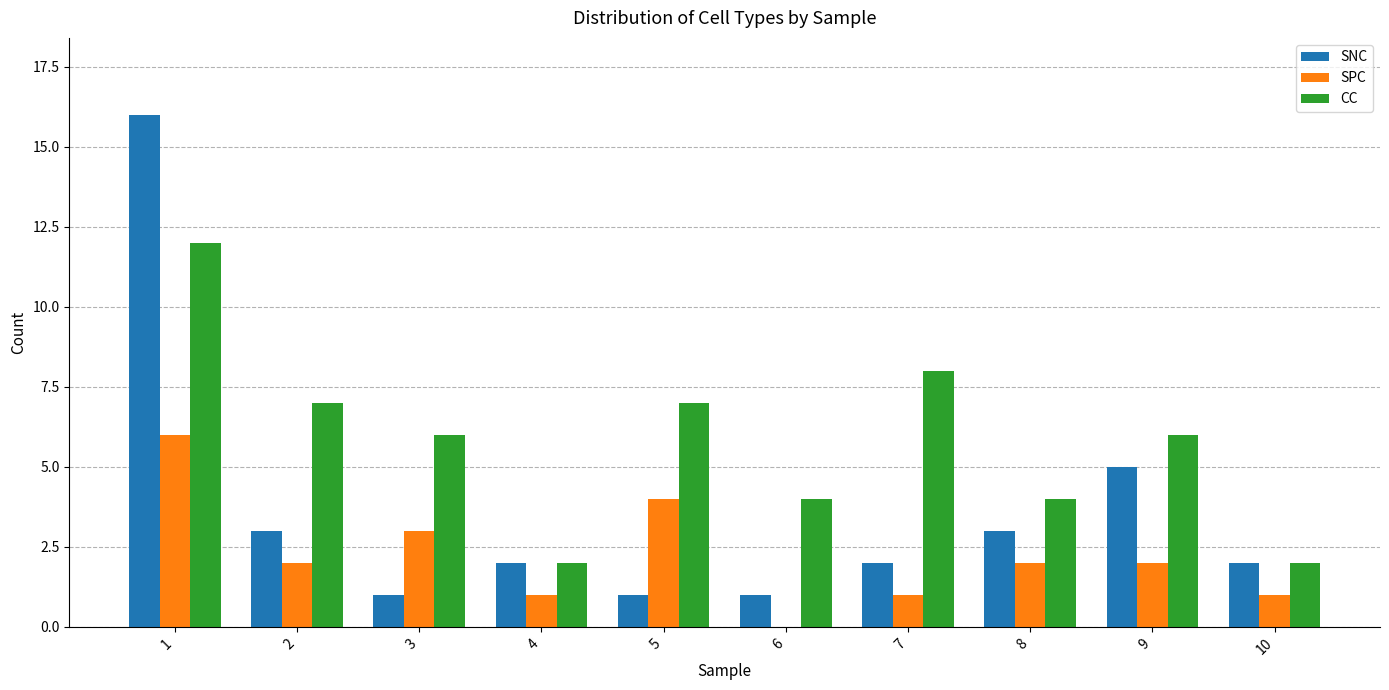

Reading right to left, extract all data points from this chart.

SNC: 2	5	3	2	1	1	2	1	3	16
SPC: 1	2	2	1	0	4	1	3	2	6
CC: 2	6	4	8	4	7	2	6	7	12